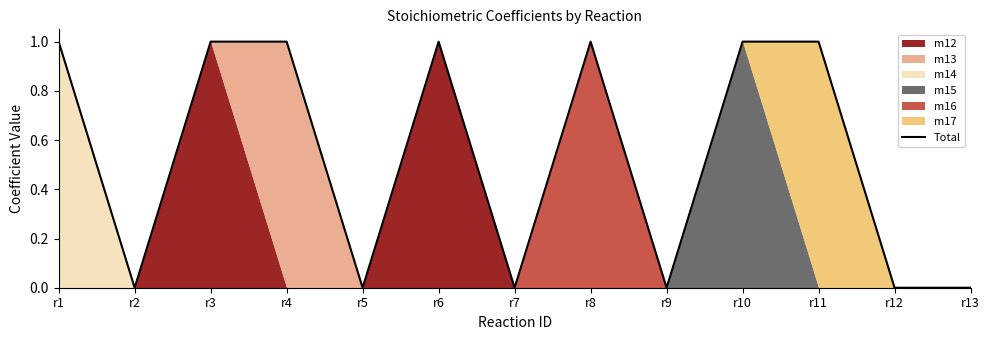

At which category does the data reach its first local peak?

r6